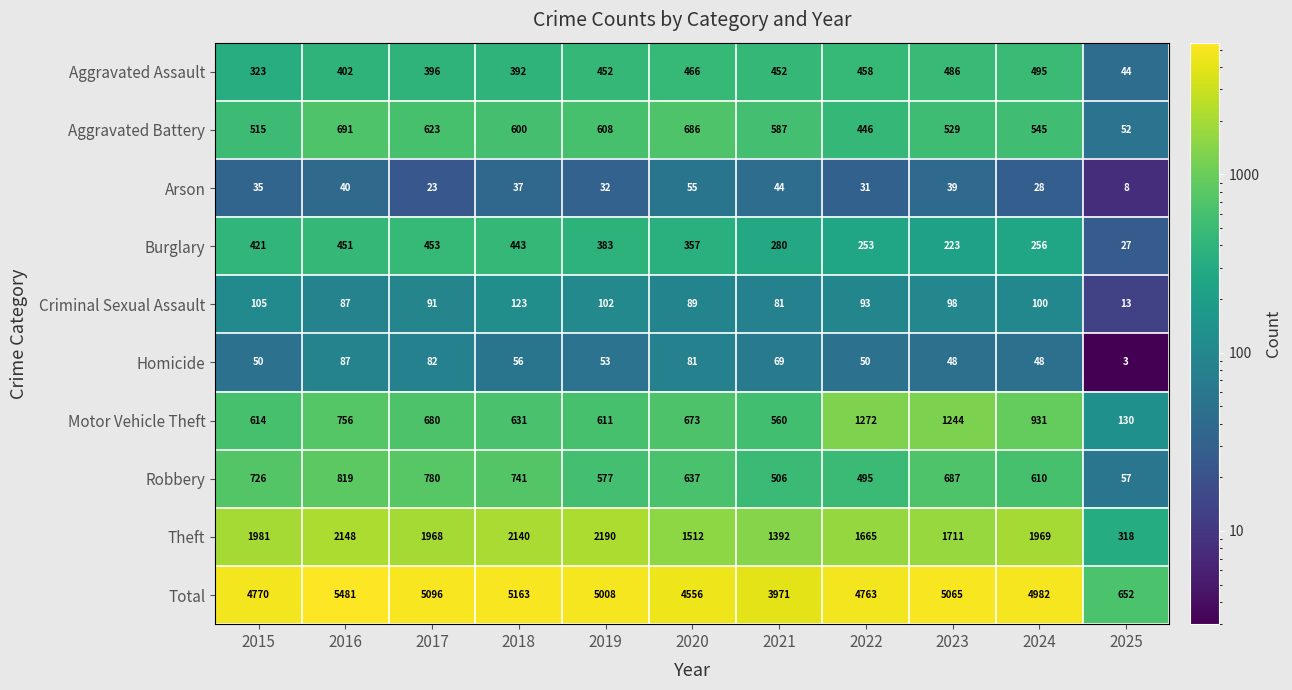

Which series changed the most between 2021 and 2025?

Total